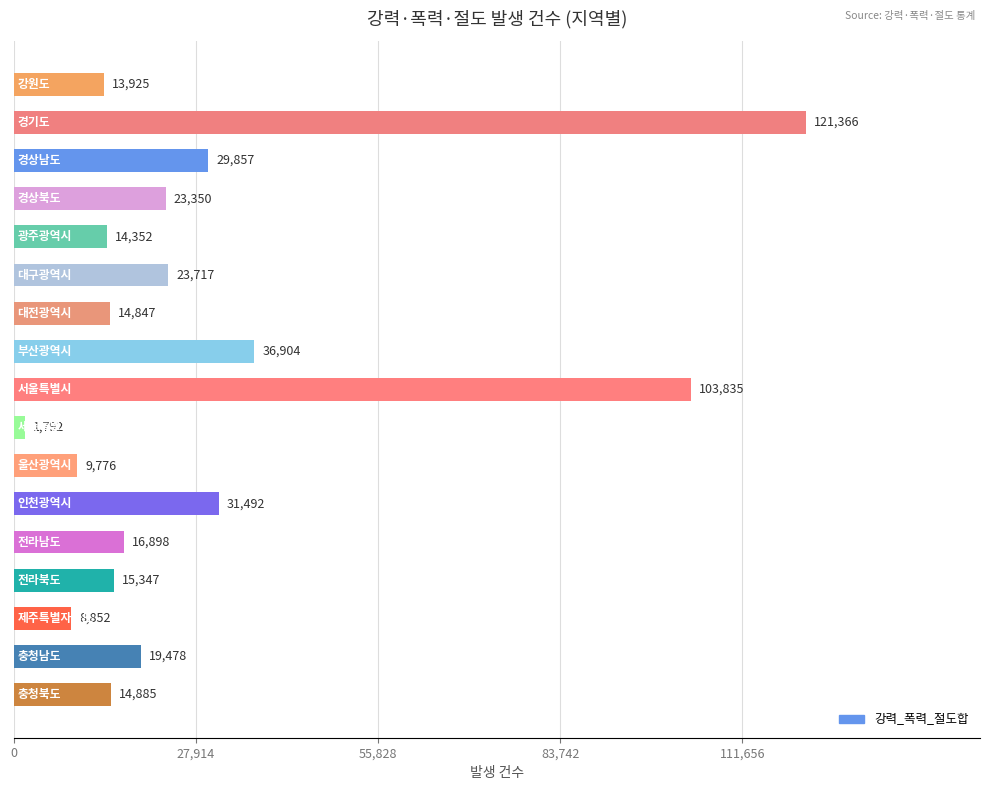

What is the smallest value displayed?

1792